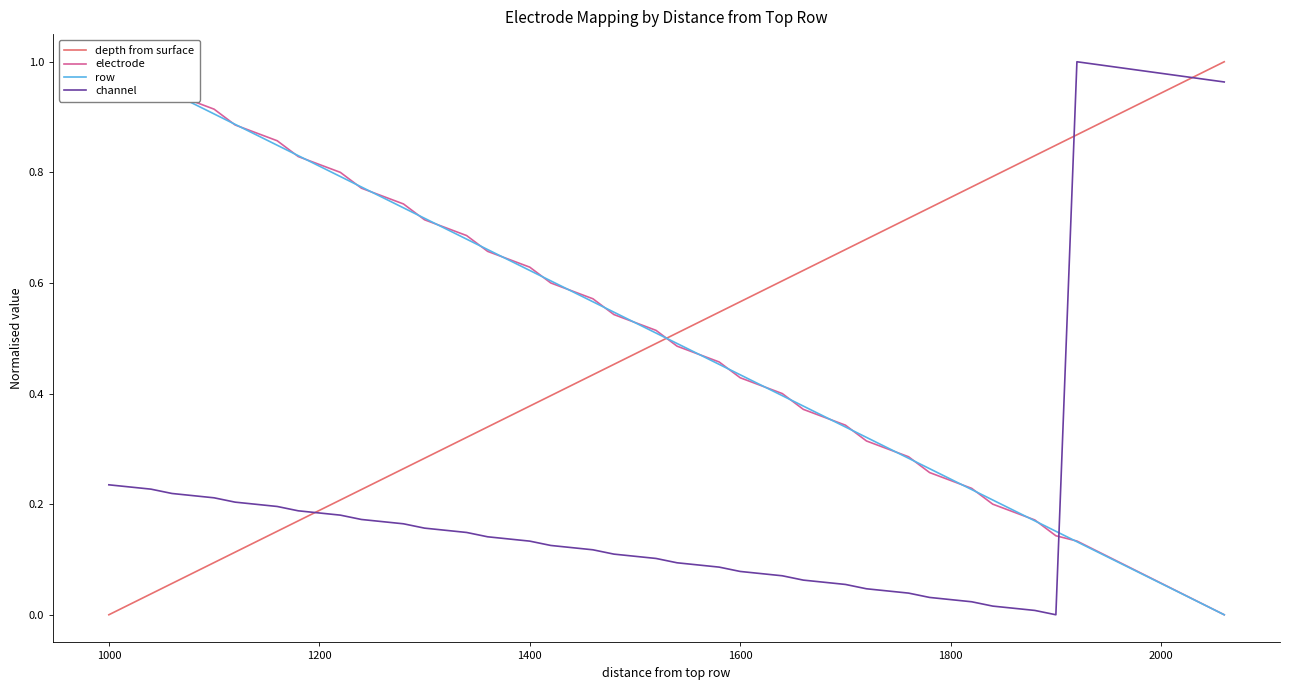

Which series ends up on top after the final intersection of depth from surface and channel?

depth from surface